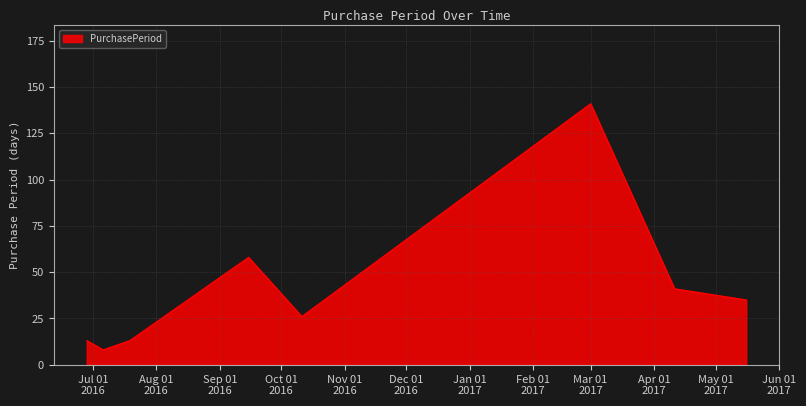

True or false: there are more than 1 points higher than both neighbors.

True